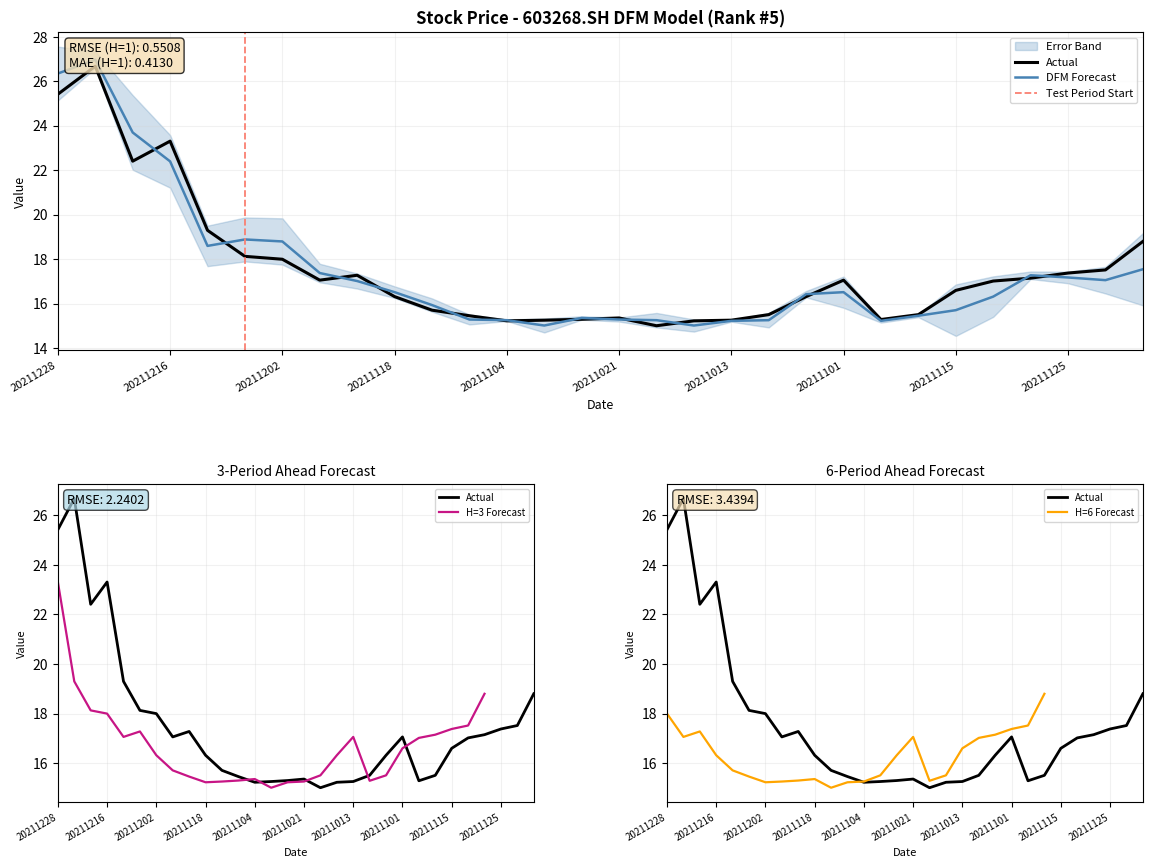

Does the chart display data point markers on the line(s)?

No